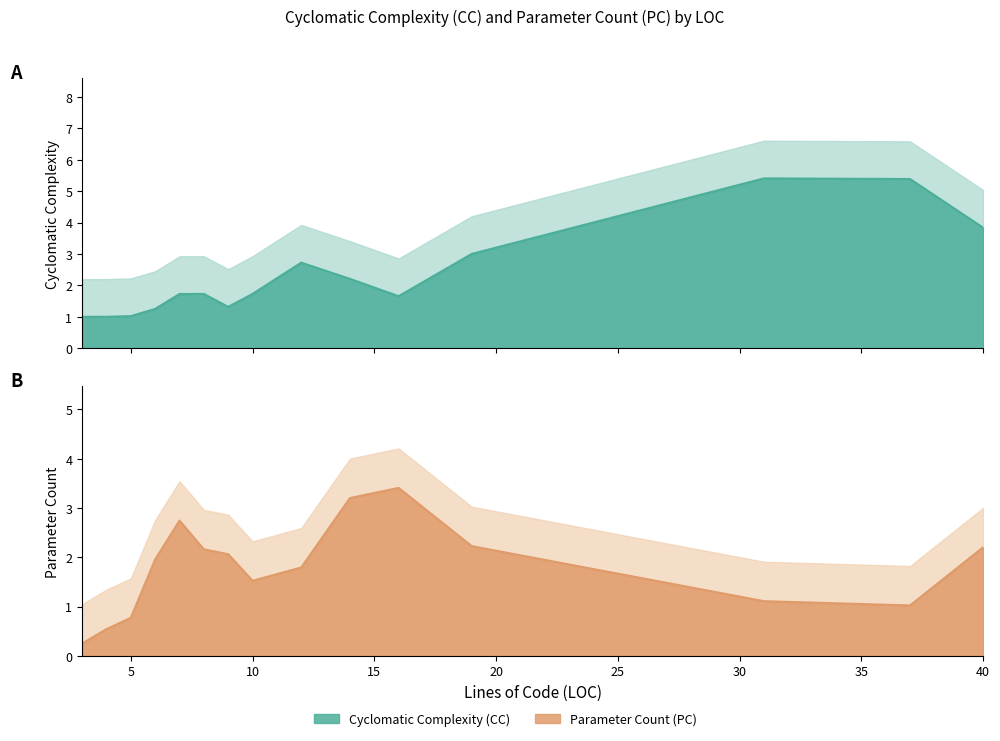

Does the chart display data point markers on the line(s)?

No